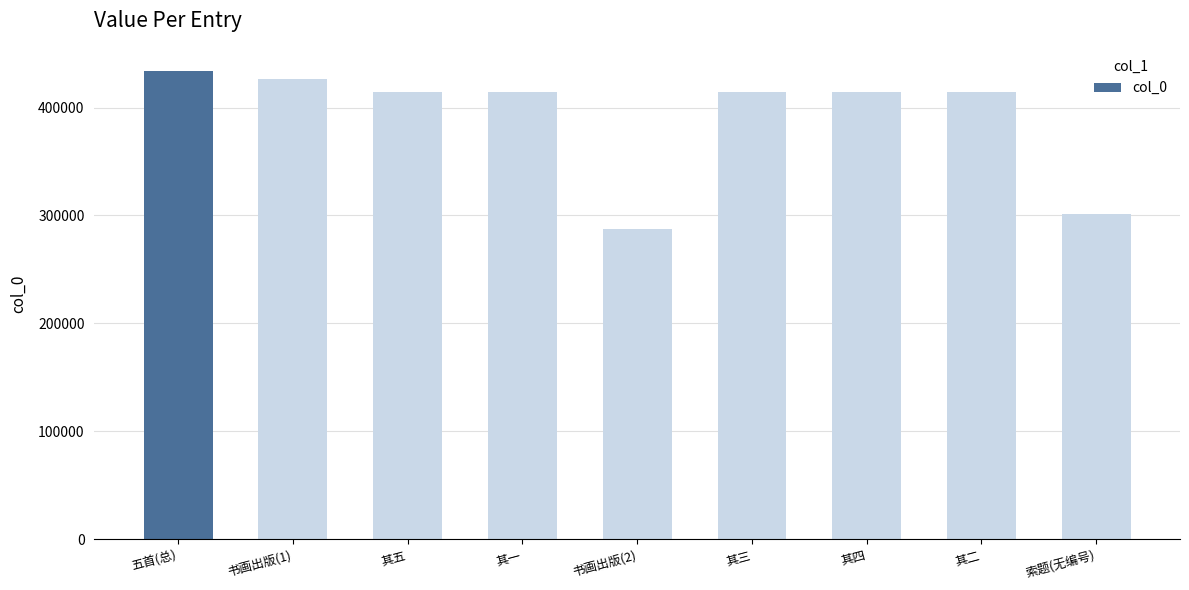

What is the average value?

391357